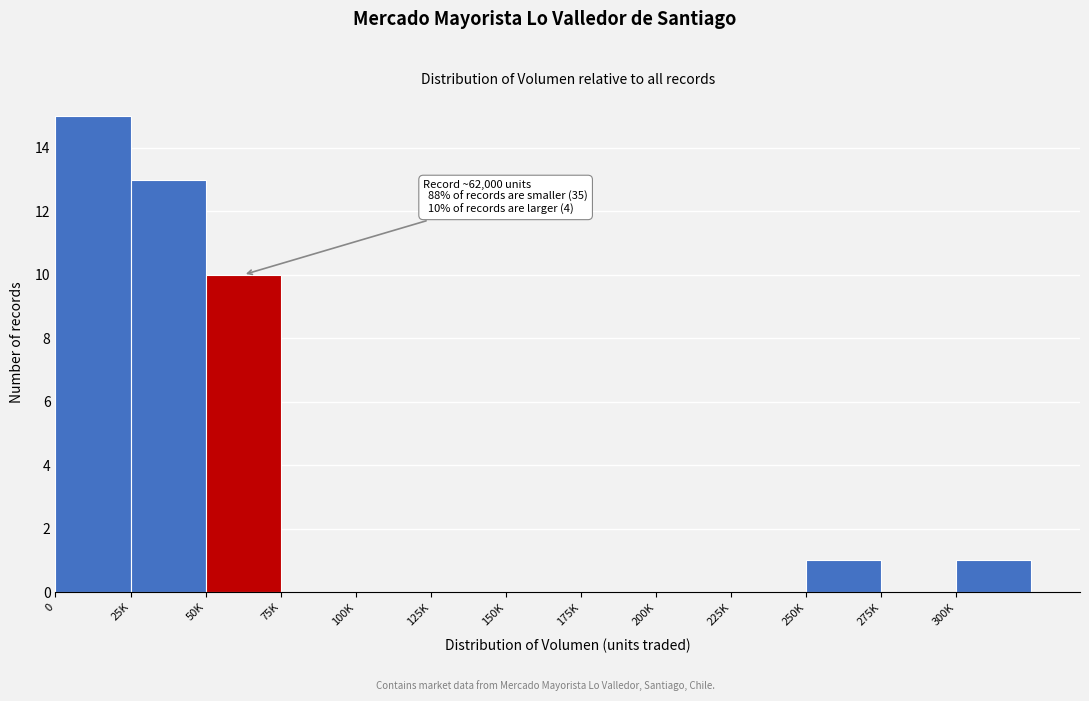

Reading left to right, extract all data points from this chart.

0=15	25K=13	50K=10	75K=0	100K=0	125K=0	150K=0	175K=0	200K=0	225K=0	250K=1	275K=0	300K=1